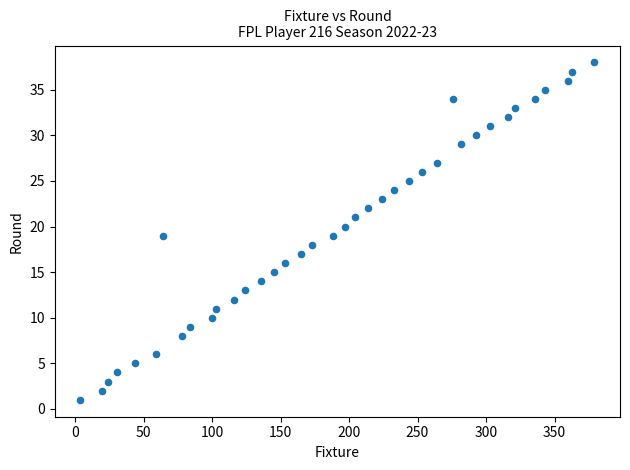

What is the range of Y values (max minus min)?

37